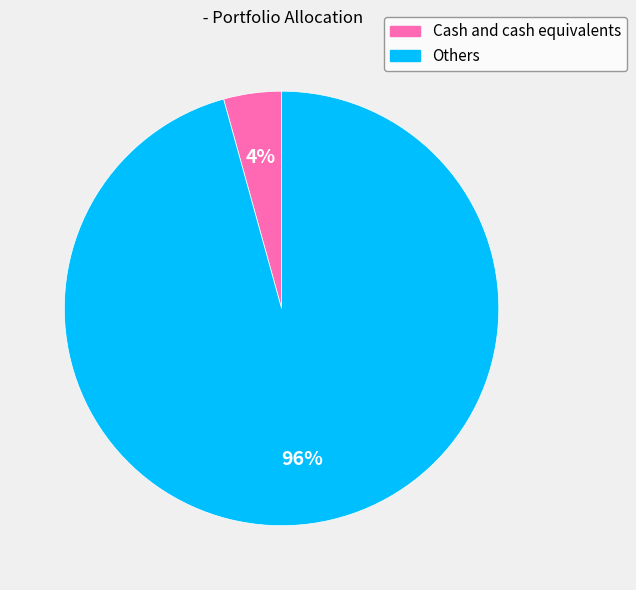

What is the majority slice?

Others